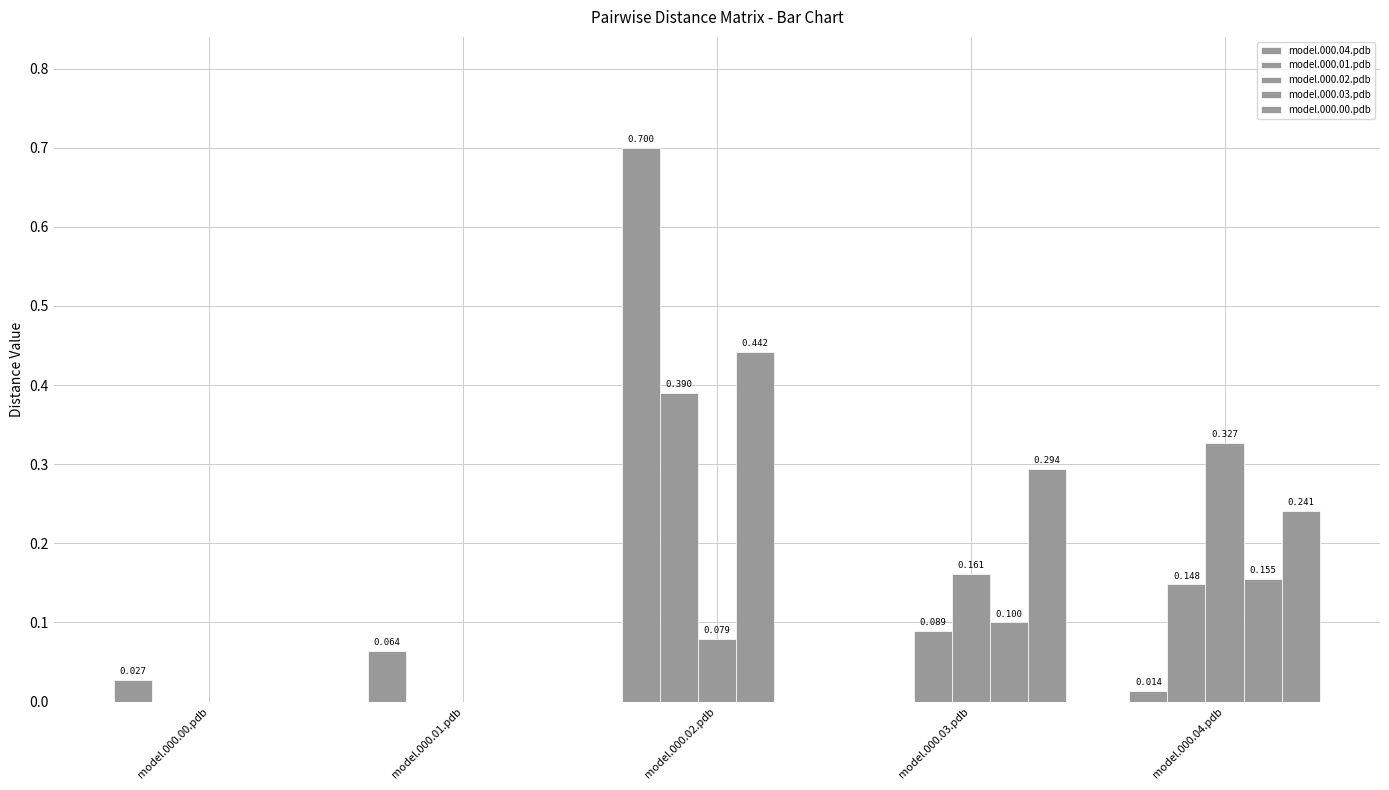

Which series has the largest total across all categories?

model.000.04.pdb